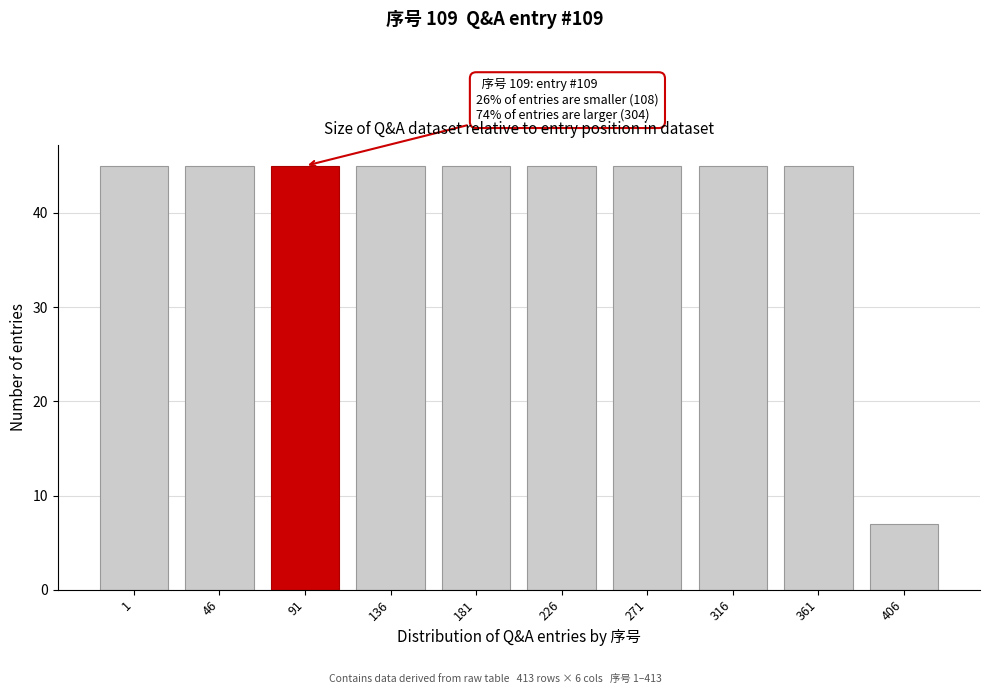

Reading left to right, what are all the values shown in this chart?

1=45	46=45	91=45	136=45	181=45	226=45	271=45	316=45	361=45	406=7